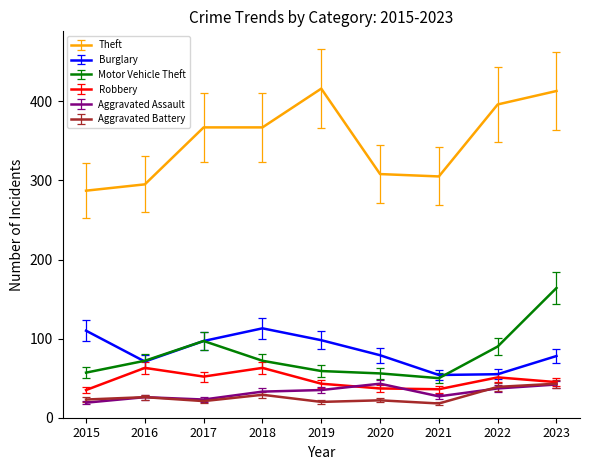

True or false: Aggravated Assault and Burglary intersect in this chart.

False